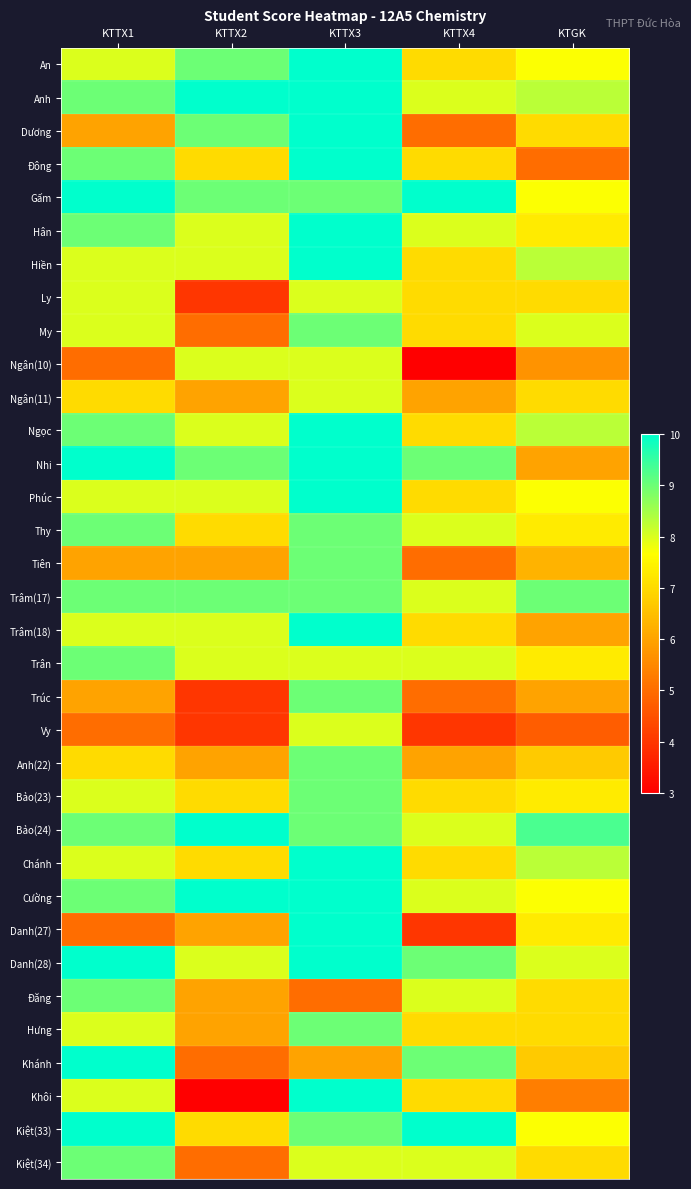

Reading left to right, list all the values displayed in this chart.

An: KTTX1=8.0	KTTX2=9.0	KTTX3=10.0	KTTX4=7.0	KTGK=7.7
Anh: KTTX1=9.0	KTTX2=10.0	KTTX3=10.0	KTTX4=8.0	KTGK=8.3
Dương: KTTX1=6.0	KTTX2=9.0	KTTX3=10.0	KTTX4=5.0	KTGK=7.0
Đông: KTTX1=9.0	KTTX2=7.0	KTTX3=10.0	KTTX4=7.0	KTGK=5.0
Gấm: KTTX1=10.0	KTTX2=9.0	KTTX3=9.0	KTTX4=10.0	KTGK=7.7
Hân: KTTX1=9.0	KTTX2=8.0	KTTX3=10.0	KTTX4=8.0	KTGK=7.3
Hiền: KTTX1=8.0	KTTX2=8.0	KTTX3=10.0	KTTX4=7.0	KTGK=8.3
Ly: KTTX1=8.0	KTTX2=4.0	KTTX3=8.0	KTTX4=7.0	KTGK=7.0
My: KTTX1=8.0	KTTX2=5.0	KTTX3=9.0	KTTX4=7.0	KTGK=8.0
Ngân(10): KTTX1=5.0	KTTX2=8.0	KTTX3=8.0	KTTX4=3.0	KTGK=5.7
Ngân(11): KTTX1=7.0	KTTX2=6.0	KTTX3=8.0	KTTX4=6.0	KTGK=7.0
Ngọc: KTTX1=9.0	KTTX2=8.0	KTTX3=10.0	KTTX4=7.0	KTGK=8.3
Nhi: KTTX1=10.0	KTTX2=9.0	KTTX3=10.0	KTTX4=9.0	KTGK=6.0
Phúc: KTTX1=8.0	KTTX2=8.0	KTTX3=10.0	KTTX4=7.0	KTGK=7.7
Thy: KTTX1=9.0	KTTX2=7.0	KTTX3=9.0	KTTX4=8.0	KTGK=7.3
Tiên: KTTX1=6.0	KTTX2=6.0	KTTX3=9.0	KTTX4=5.0	KTGK=6.3
Trâm(17): KTTX1=9.0	KTTX2=9.0	KTTX3=9.0	KTTX4=8.0	KTGK=9.0
Trâm(18): KTTX1=8.0	KTTX2=8.0	KTTX3=10.0	KTTX4=7.0	KTGK=6.0
Trân: KTTX1=9.0	KTTX2=8.0	KTTX3=8.0	KTTX4=8.0	KTGK=7.3
Trúc: KTTX1=6.0	KTTX2=4.0	KTTX3=9.0	KTTX4=5.0	KTGK=6.0
Vy: KTTX1=5.0	KTTX2=4.0	KTTX3=8.0	KTTX4=4.0	KTGK=4.7
Anh(22): KTTX1=7.0	KTTX2=6.0	KTTX3=9.0	KTTX4=6.0	KTGK=6.7
Bảo(23): KTTX1=8.0	KTTX2=7.0	KTTX3=9.0	KTTX4=7.0	KTGK=7.3
Bảo(24): KTTX1=9.0	KTTX2=10.0	KTTX3=9.0	KTTX4=8.0	KTGK=9.3
Chánh: KTTX1=8.0	KTTX2=7.0	KTTX3=10.0	KTTX4=7.0	KTGK=8.3
Cường: KTTX1=9.0	KTTX2=10.0	KTTX3=10.0	KTTX4=8.0	KTGK=7.7
Danh(27): KTTX1=5.0	KTTX2=6.0	KTTX3=10.0	KTTX4=4.0	KTGK=7.3
Danh(28): KTTX1=10.0	KTTX2=8.0	KTTX3=10.0	KTTX4=9.0	KTGK=8.0
Đăng: KTTX1=9.0	KTTX2=6.0	KTTX3=5.0	KTTX4=8.0	KTGK=7.0
Hưng: KTTX1=8.0	KTTX2=6.0	KTTX3=9.0	KTTX4=7.0	KTGK=7.0
Khánh: KTTX1=10.0	KTTX2=5.0	KTTX3=6.0	KTTX4=9.0	KTGK=6.7
Khôi: KTTX1=8.0	KTTX2=3.0	KTTX3=10.0	KTTX4=7.0	KTGK=5.3
Kiệt(33): KTTX1=10.0	KTTX2=7.0	KTTX3=9.0	KTTX4=10.0	KTGK=7.7
Kiệt(34): KTTX1=9.0	KTTX2=5.0	KTTX3=8.0	KTTX4=8.0	KTGK=7.0